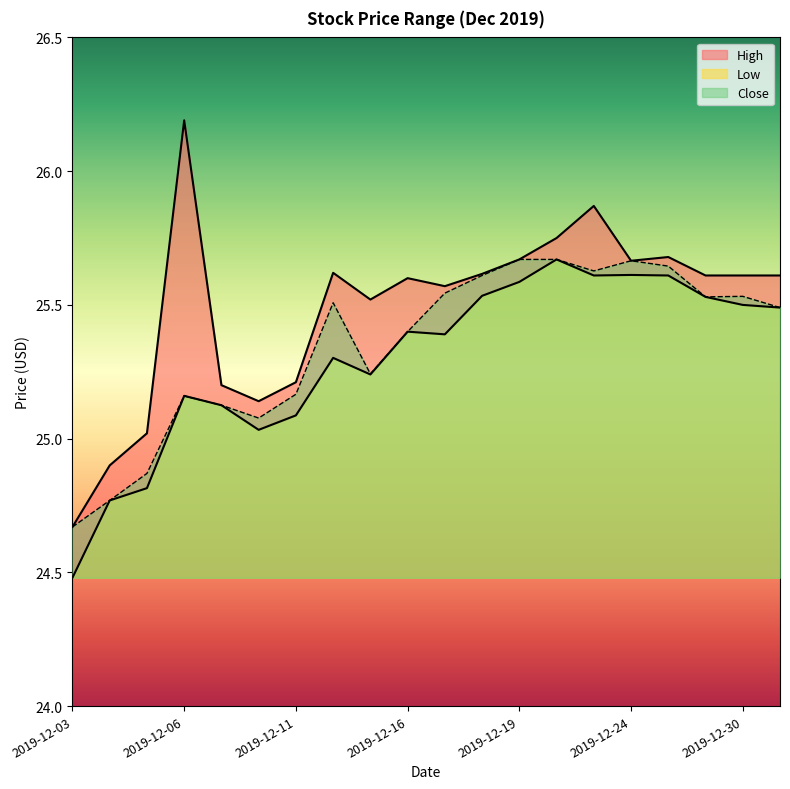

Reading left to right, transcribe all the data shown in this chart.

High: 2019-12-03=24.7	2019-12-04=24.9	2019-12-05=25.0	2019-12-06=26.2	2019-12-09=25.2	2019-12-10=25.1	2019-12-11=25.2	2019-12-12=25.6	2019-12-13=25.5	2019-12-16=25.6	2019-12-17=25.6	2019-12-18=25.6	2019-12-19=25.7	2019-12-20=25.8	2019-12-23=25.9	2019-12-24=25.7	2019-12-26=25.7	2019-12-27=25.6	2019-12-30=25.6	2019-12-31=25.6
Low: 2019-12-03=24.5	2019-12-04=24.8	2019-12-05=24.8	2019-12-06=25.2	2019-12-09=25.1	2019-12-10=25.0	2019-12-11=25.1	2019-12-12=25.3	2019-12-13=25.2	2019-12-16=25.4	2019-12-17=25.4	2019-12-18=25.5	2019-12-19=25.6	2019-12-20=25.7	2019-12-23=25.6	2019-12-24=25.6	2019-12-26=25.6	2019-12-27=25.5	2019-12-30=25.5	2019-12-31=25.5
Close: 2019-12-03=24.7	2019-12-04=24.8	2019-12-05=24.9	2019-12-06=25.2	2019-12-09=25.1	2019-12-10=25.1	2019-12-11=25.2	2019-12-12=25.5	2019-12-13=25.2	2019-12-16=25.4	2019-12-17=25.5	2019-12-18=25.6	2019-12-19=25.7	2019-12-20=25.7	2019-12-23=25.6	2019-12-24=25.7	2019-12-26=25.6	2019-12-27=25.5	2019-12-30=25.5	2019-12-31=25.5